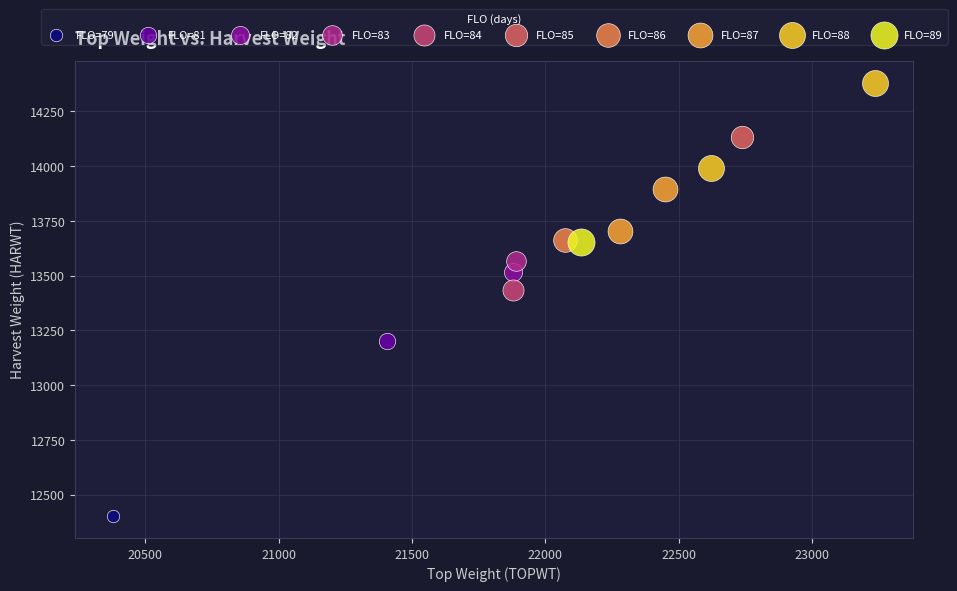

What are all the series names shown in the legend?

FLO=79, FLO=81, FLO=82, FLO=83, FLO=84, FLO=85, FLO=86, FLO=87, FLO=88, FLO=89